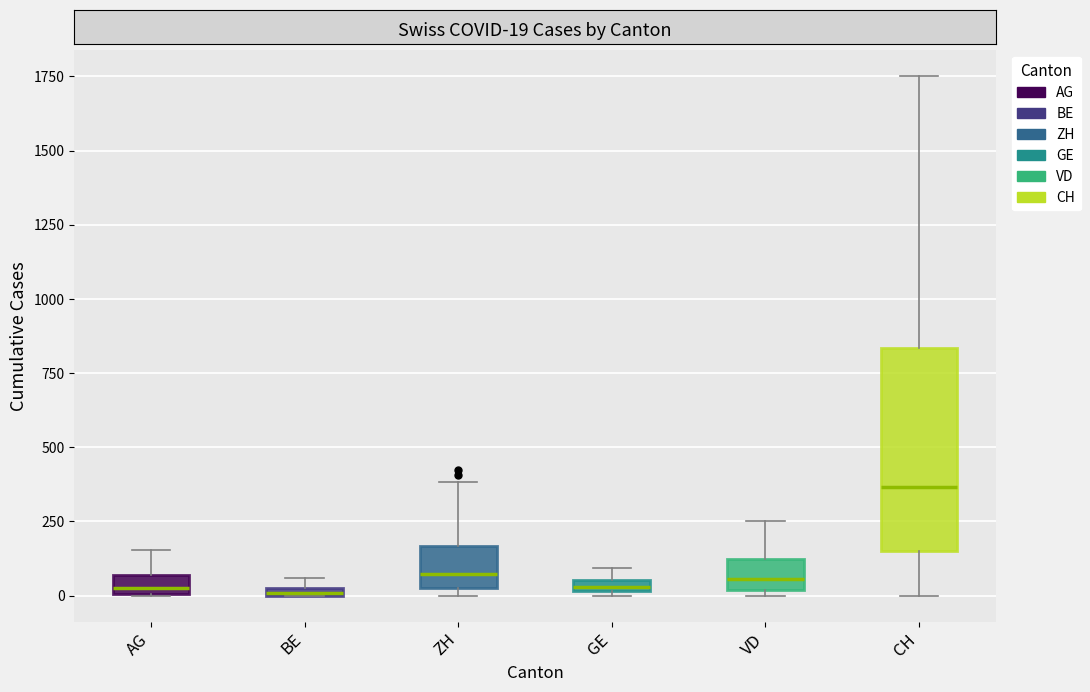

Where is the upper edge of the box for GE on the y-axis? The values are not printed on the chart, so give them approximately, as read against the axis.

50